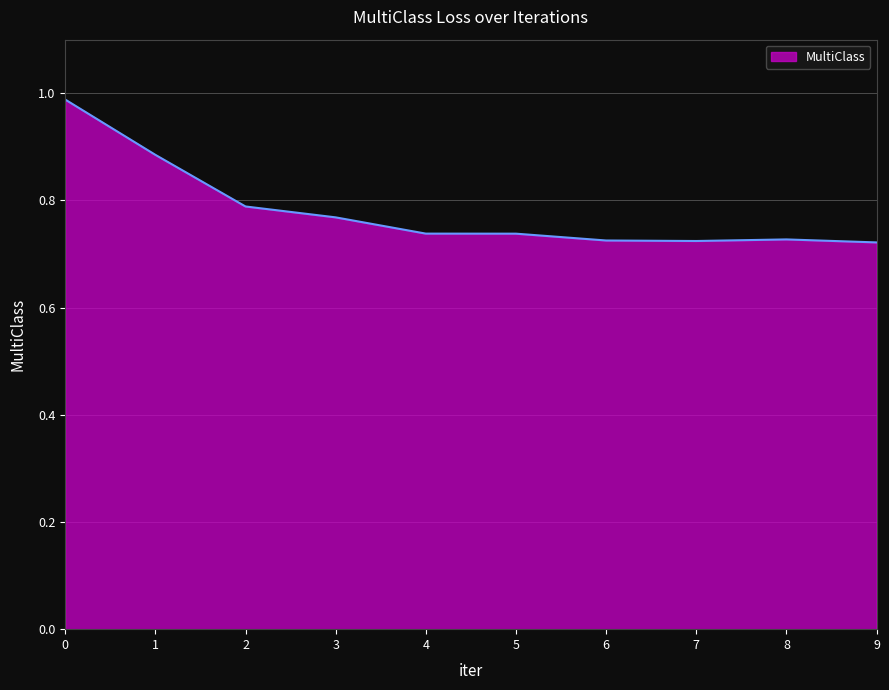

Is it true that the value at 8 is 1.0?

False